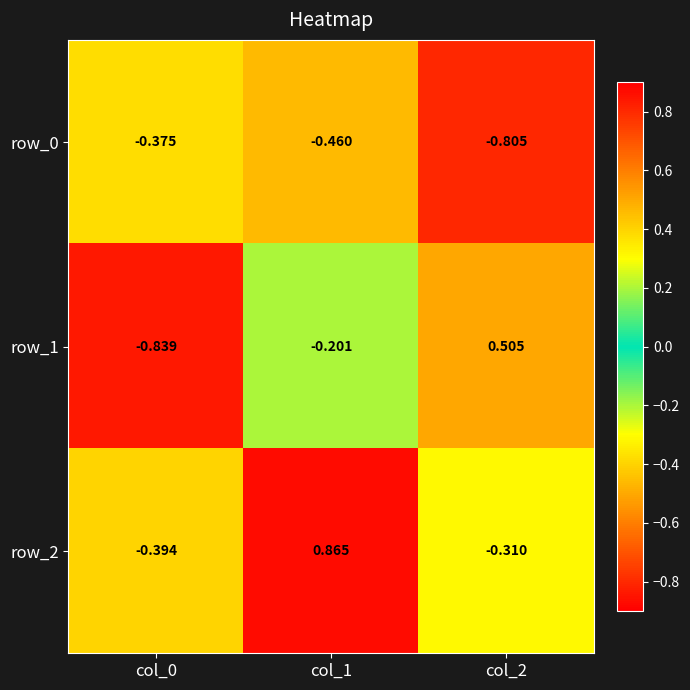

At how many categories does at least one series exceed 0?

2